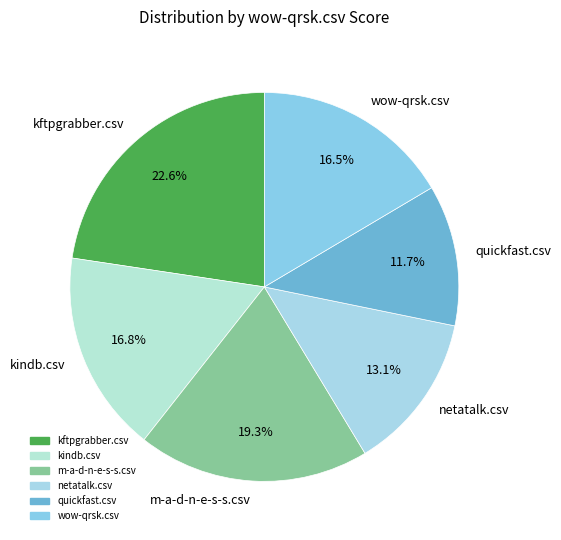

To the nearest percent, what is the difference between the kftpgrabber.csv and m-a-d-n-e-s-s.csv slice percentages?

3%